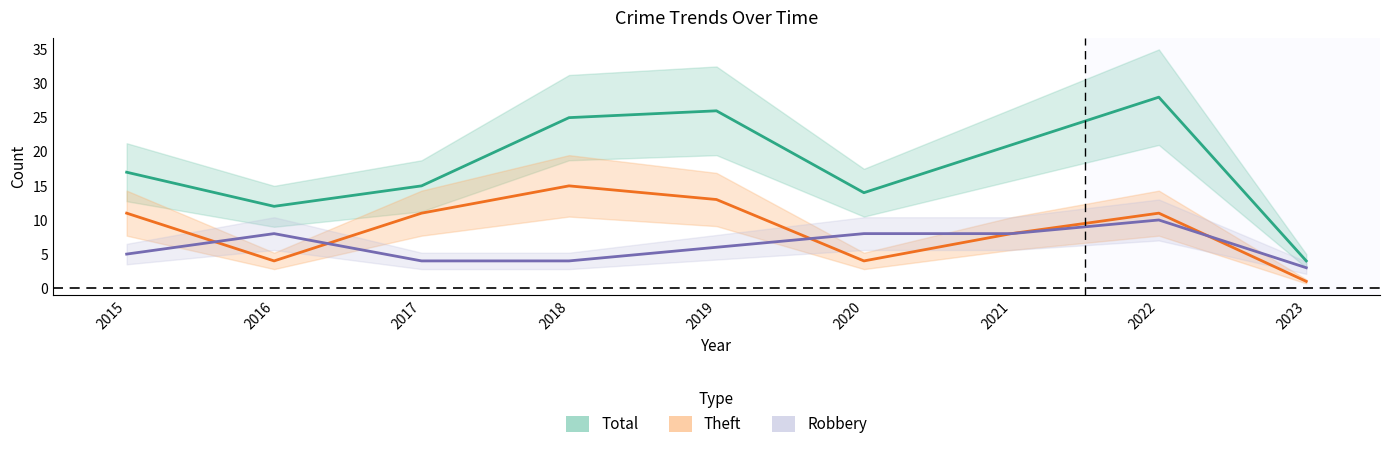

What is the difference between the Total values at 2023 and 2015?

13